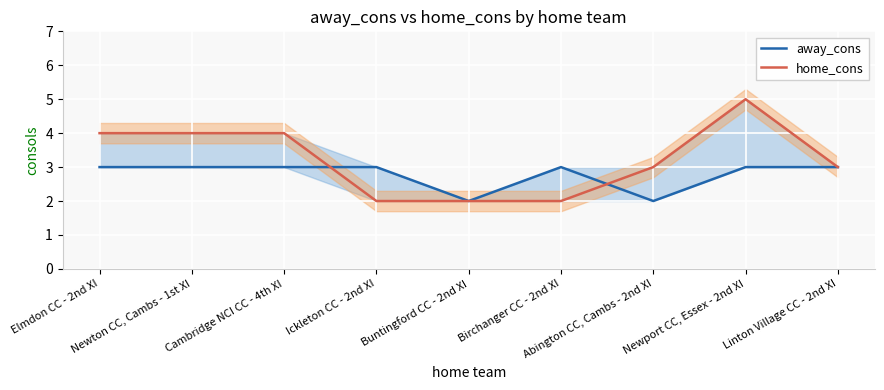

How many interior local peaks does the away_cons series have?

1